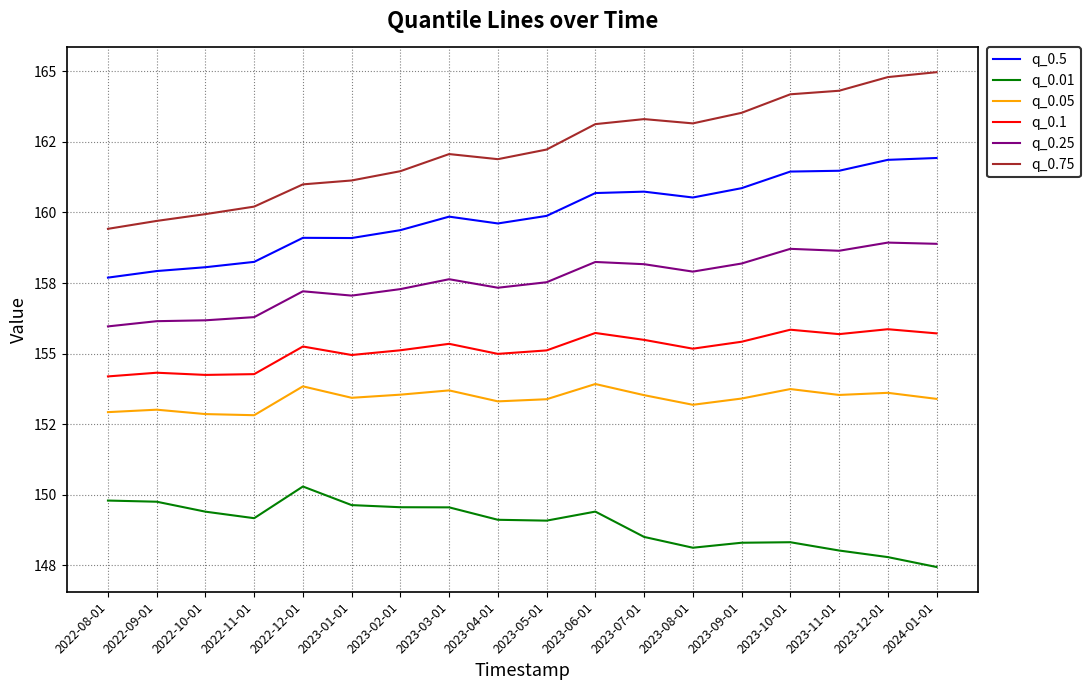

What are all the series names shown in the legend?

q_0.5, q_0.01, q_0.05, q_0.1, q_0.25, q_0.75